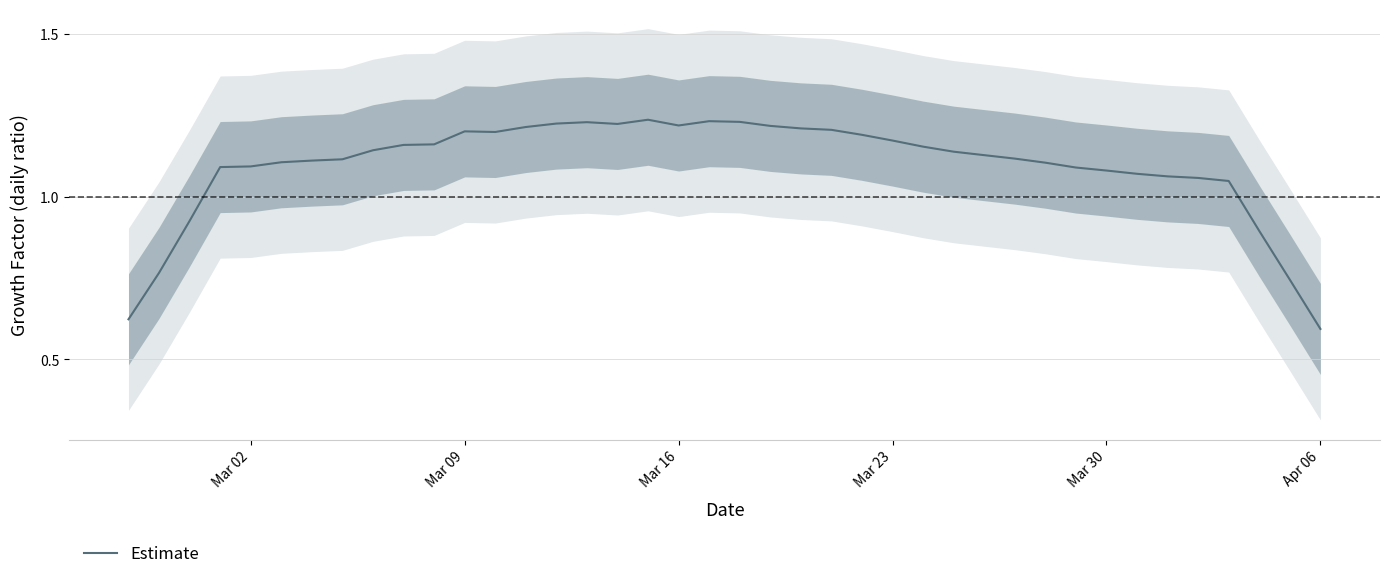

Where is Estimate nearest to the value 0?

Apr 06